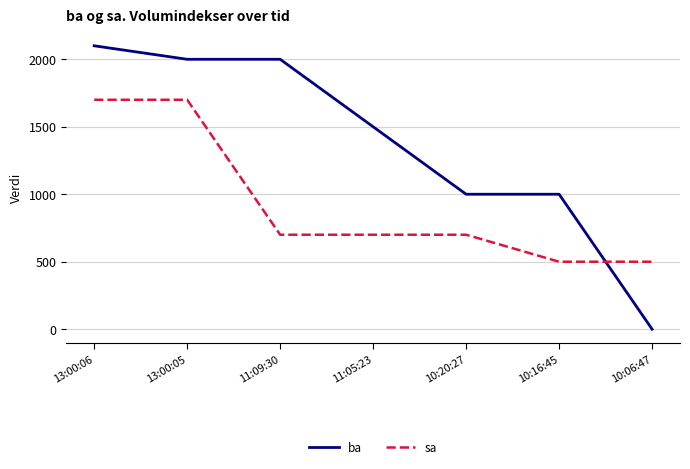

At which label does sa first exceed 700?

13:00:06